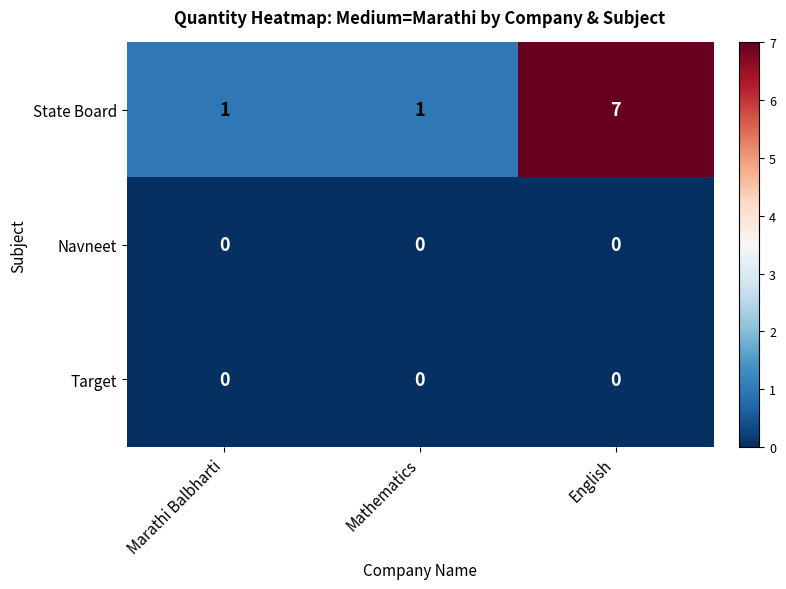

What is the difference between the maximum and minimum values in the State Board series?

6